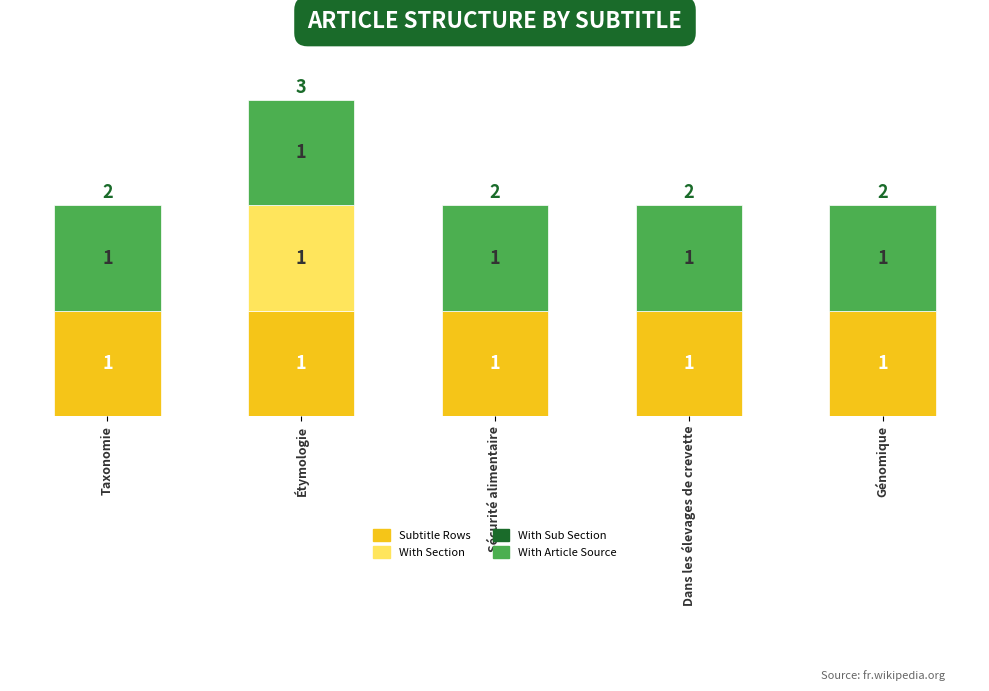

At which category is the sum across all series the highest?

Étymologie